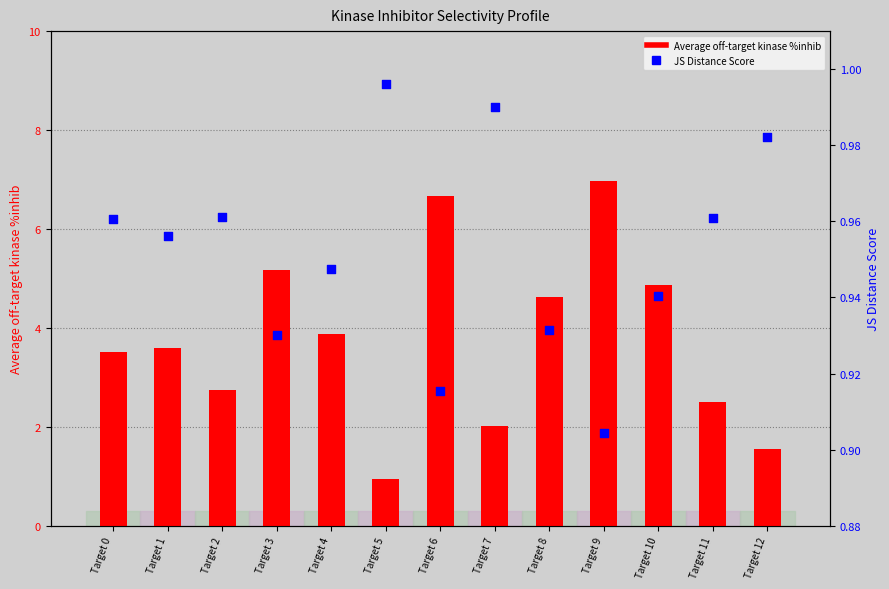

Which series has the largest total across all categories?

Average off-target kinase %inhib